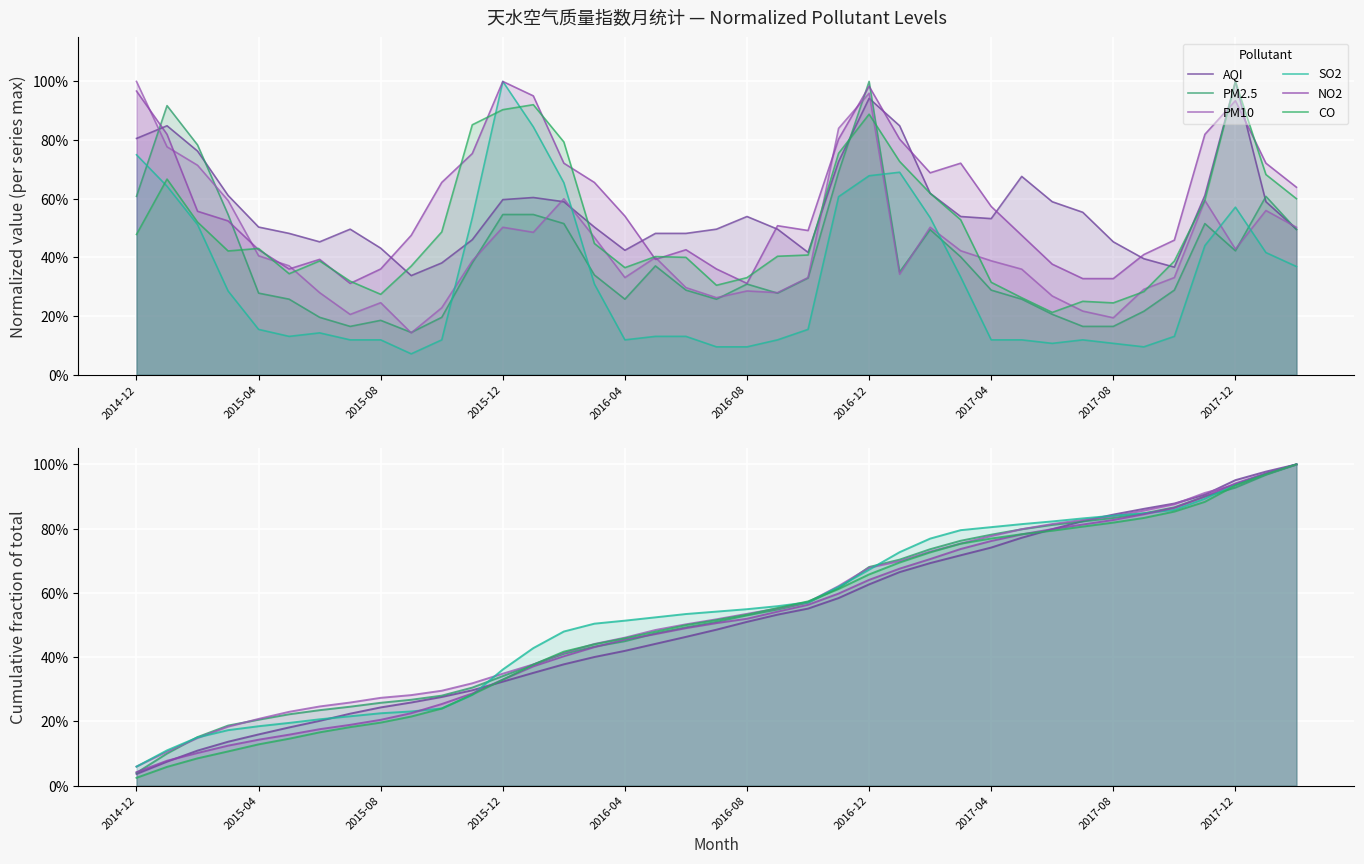

The value of AQI at 21 is 0.5. True or false?

True